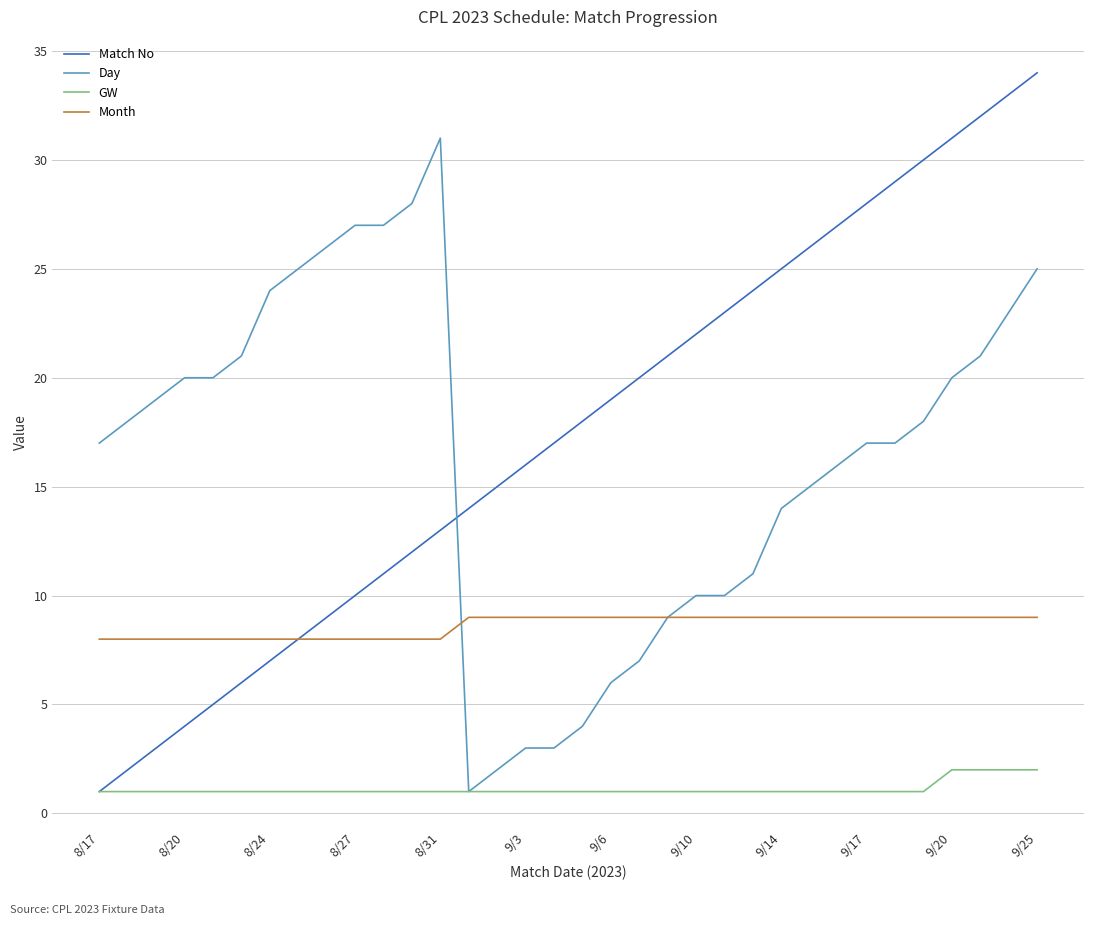

Reading left to right, what are all the values shown in this chart?

Match No: 1	2	3	4	5	6	7	8	9	10	11	12	13	14	15	16	17	18	19	20	21	22	23	24	25	26	27	28	29	30	31	32	33	34
Day: 17	18	19	20	20	21	24	25	26	27	27	28	31	1	2	3	3	4	6	7	9	10	10	11	14	15	16	17	17	18	20	21	23	25
GW: 1	1	1	1	1	1	1	1	1	1	1	1	1	1	1	1	1	1	1	1	1	1	1	1	1	1	1	1	1	1	2	2	2	2
Month: 8	8	8	8	8	8	8	8	8	8	8	8	8	9	9	9	9	9	9	9	9	9	9	9	9	9	9	9	9	9	9	9	9	9